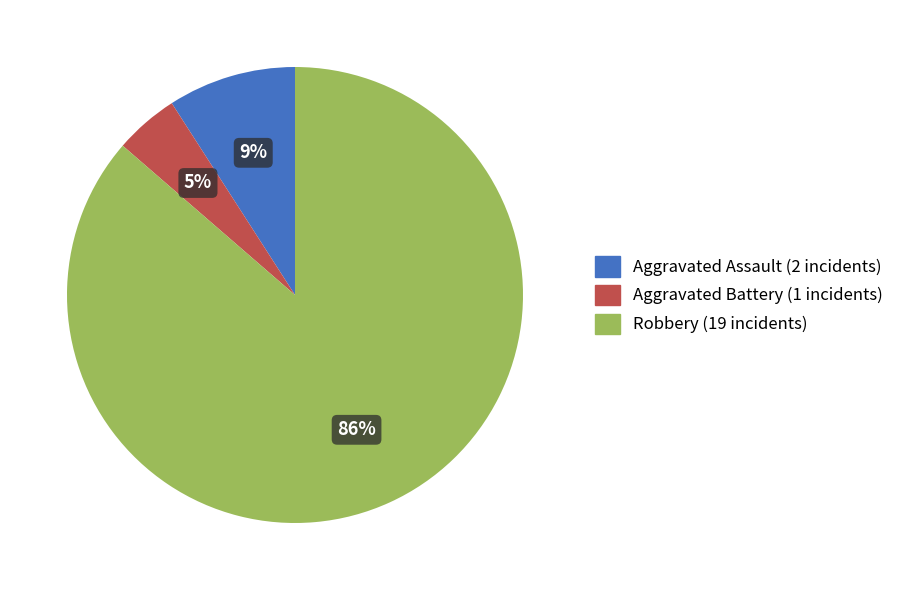

To the nearest percent, what is the average slice percentage?

33%